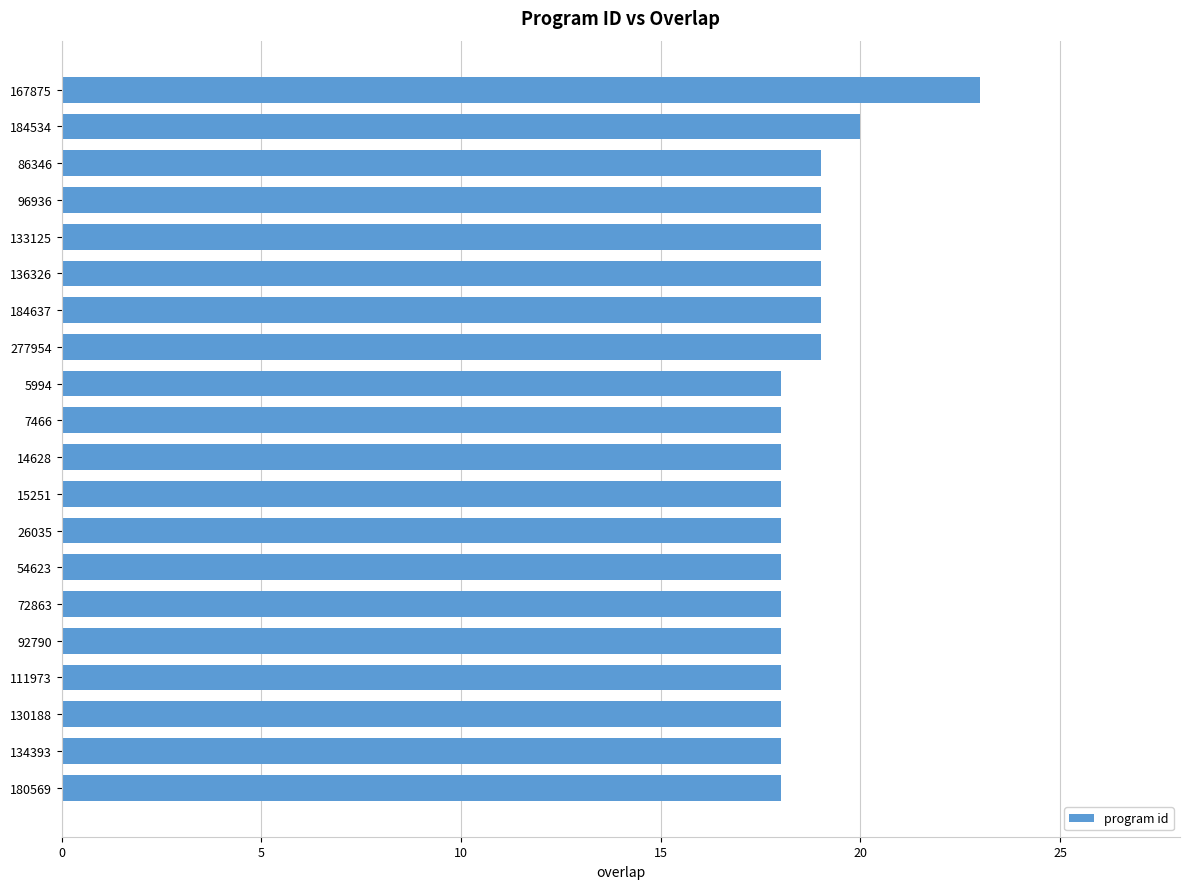

What is the label of the 16th bar from the bottom?

133125